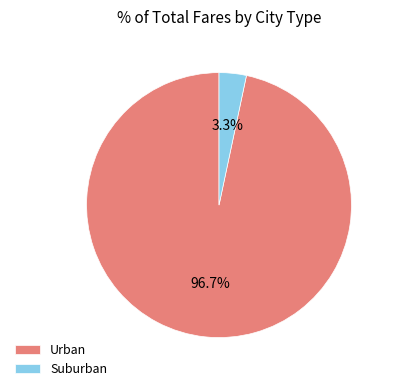

Count the number of slices in the pie.

2